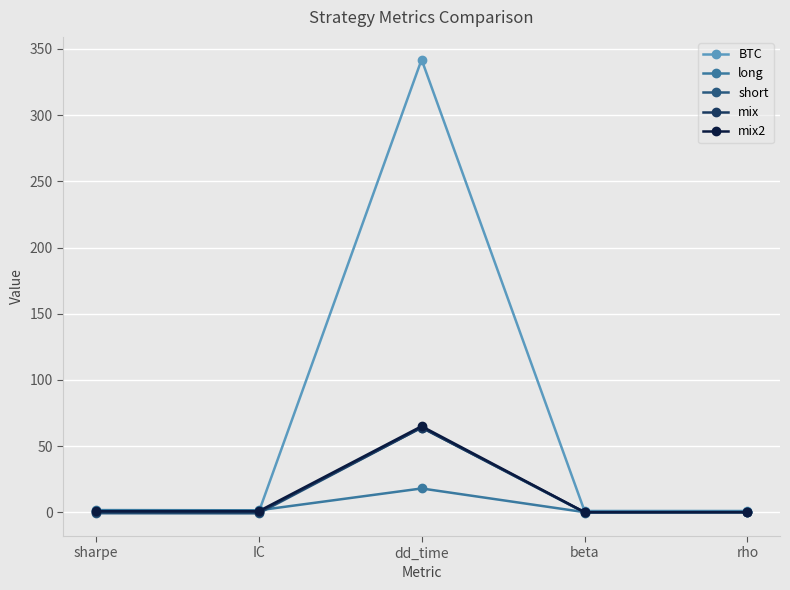

How many lines are shown in the chart?

5